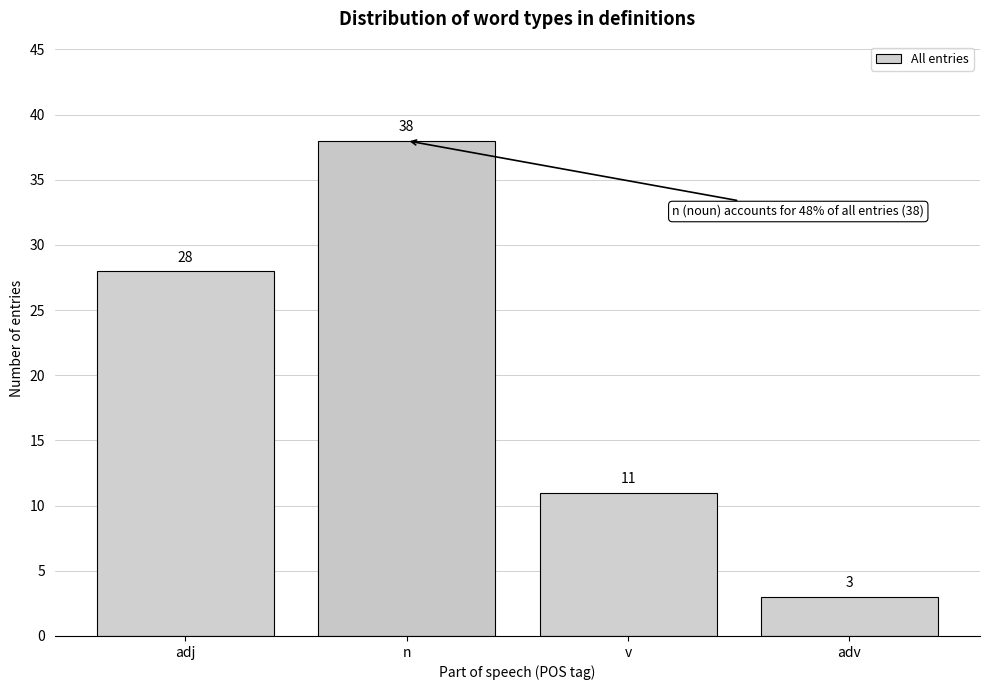

Reading right to left, list all the values displayed in this chart.

3	11	38	28